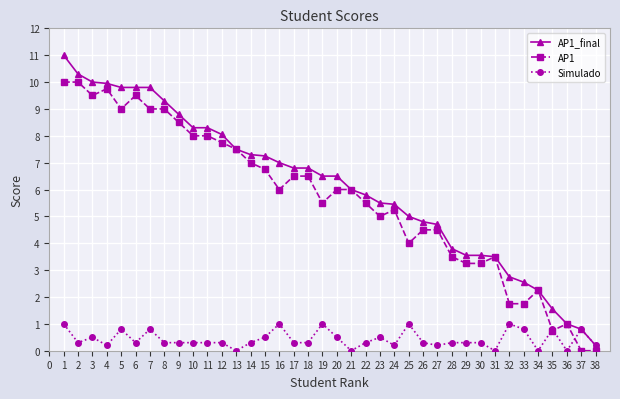

How many data points does each series have?

38